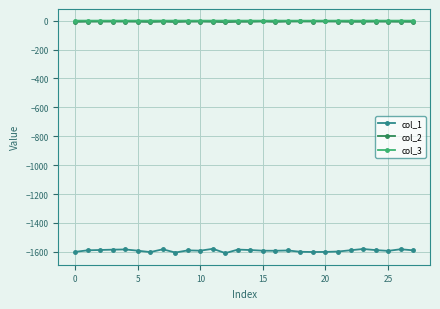

True or false: col_3 and col_1 cross at least once.

False